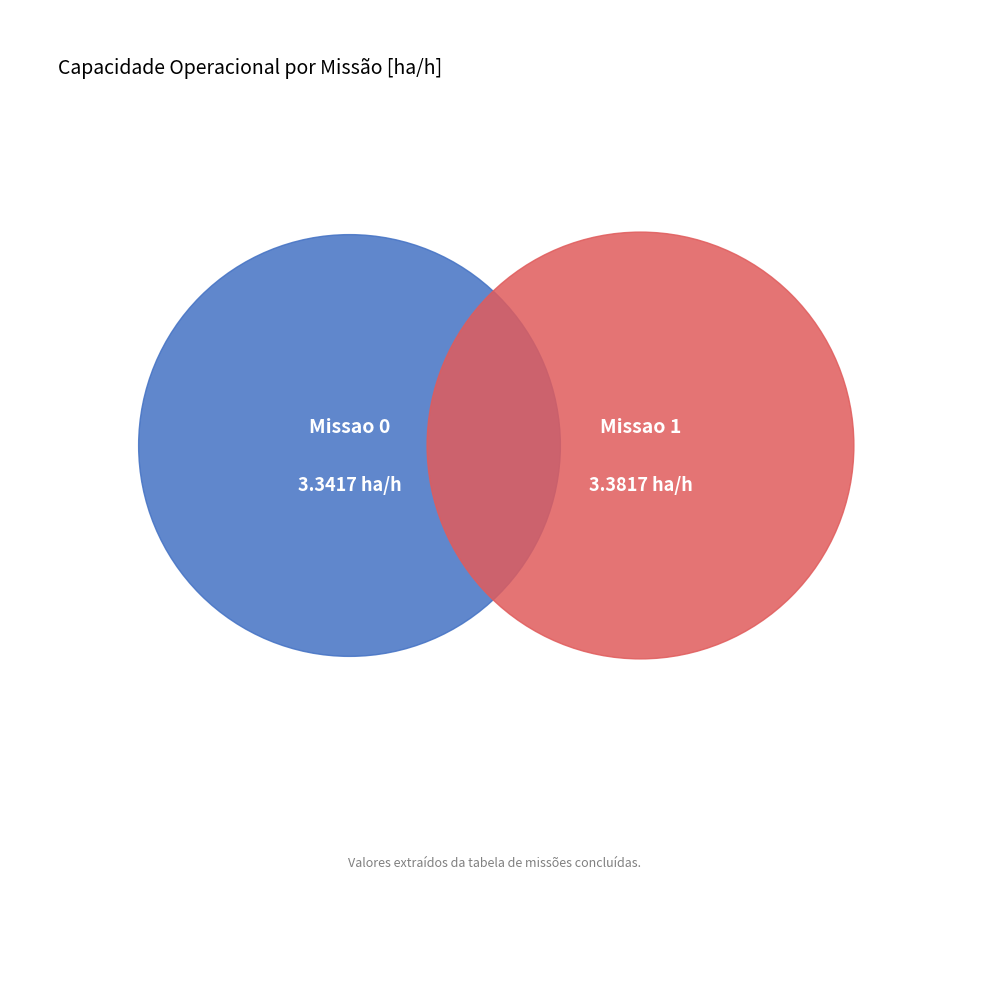

To the nearest percent, what percentage of the pie is Missao 1?

50%